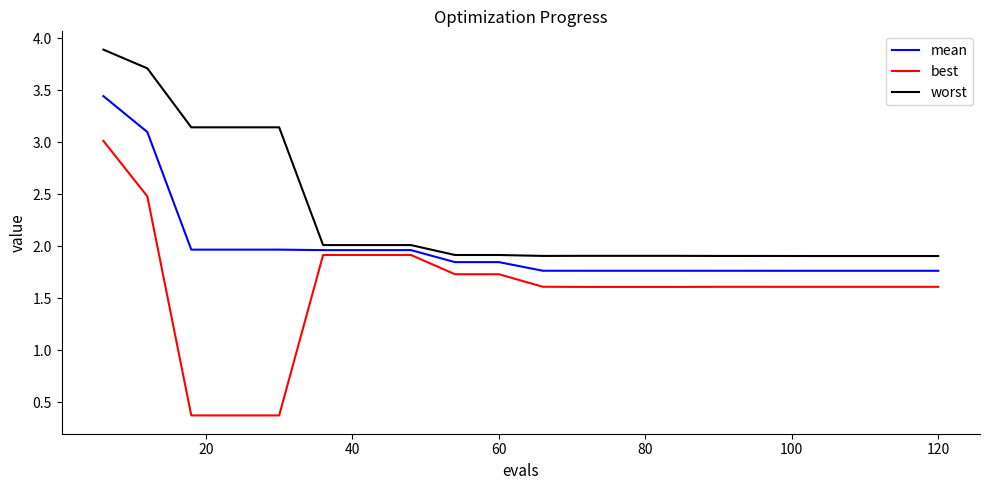

List the series in order of their overall mean, highest first.

worst, mean, best